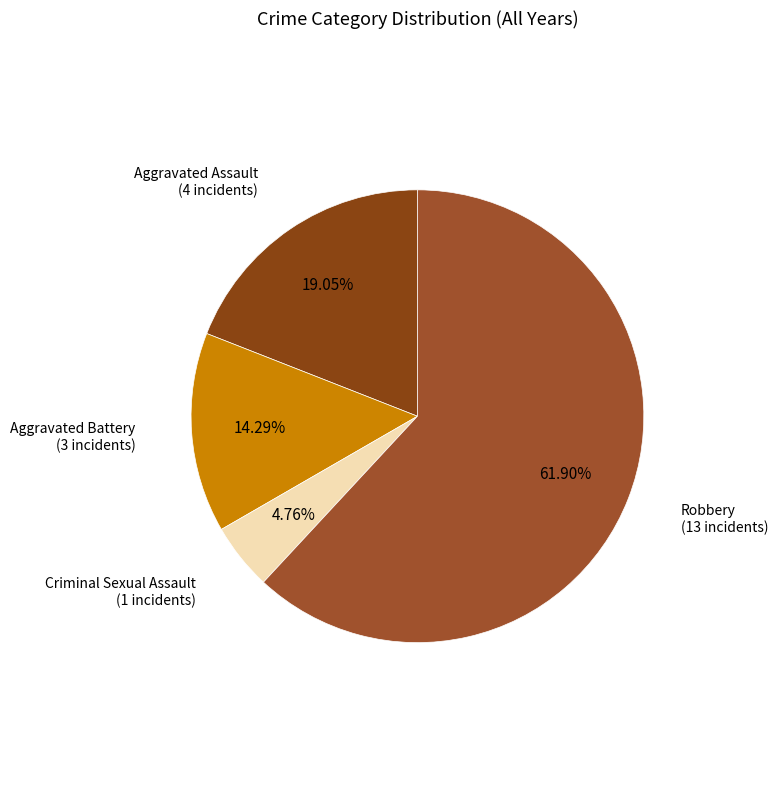

How many segments does this pie chart have?

4